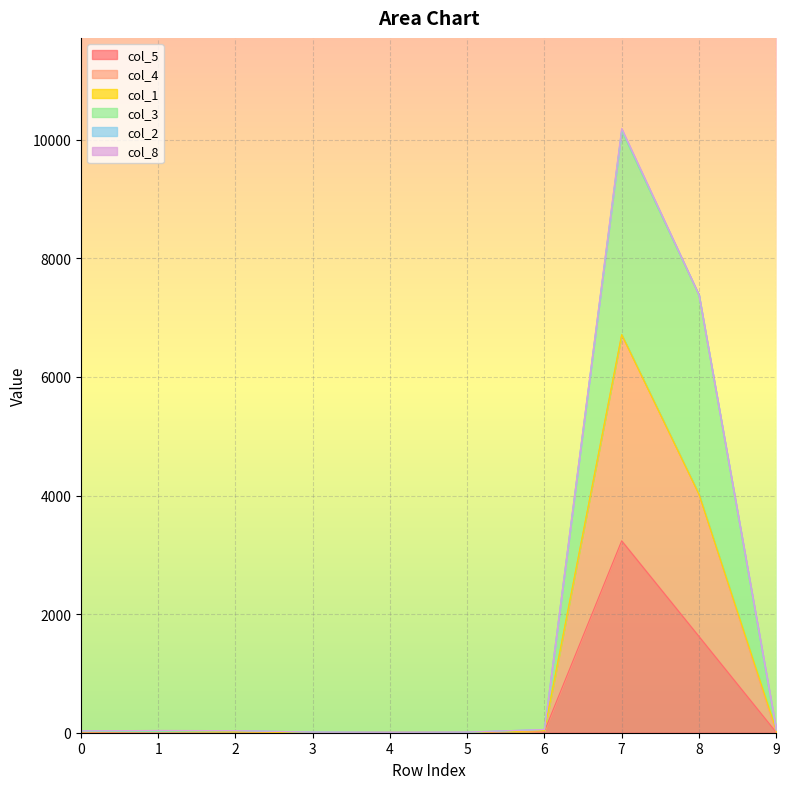

How many data points does each series have?

10